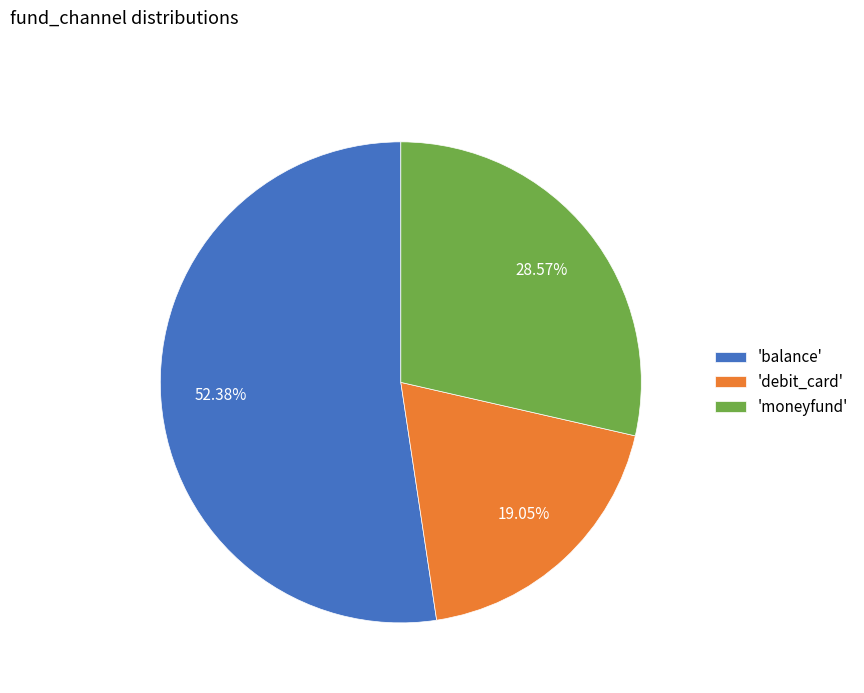

Between 'balance' and 'debit_card', which is larger?

'balance'